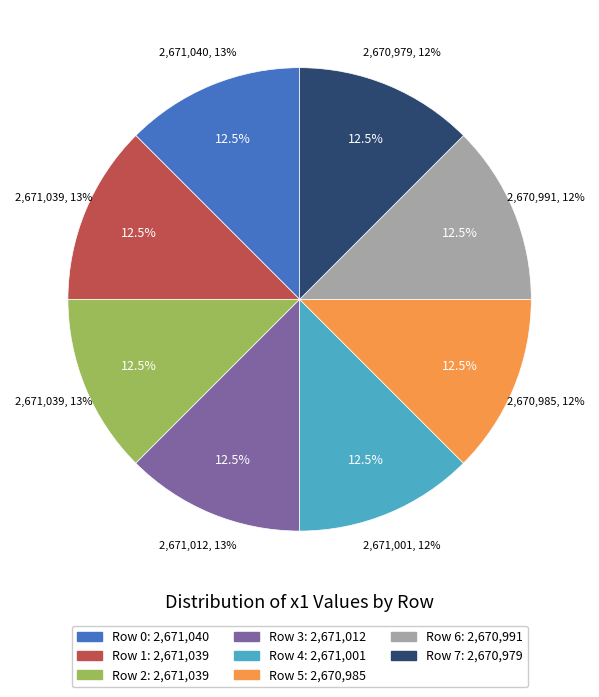

To the nearest percent, what is the average slice percentage?

12%